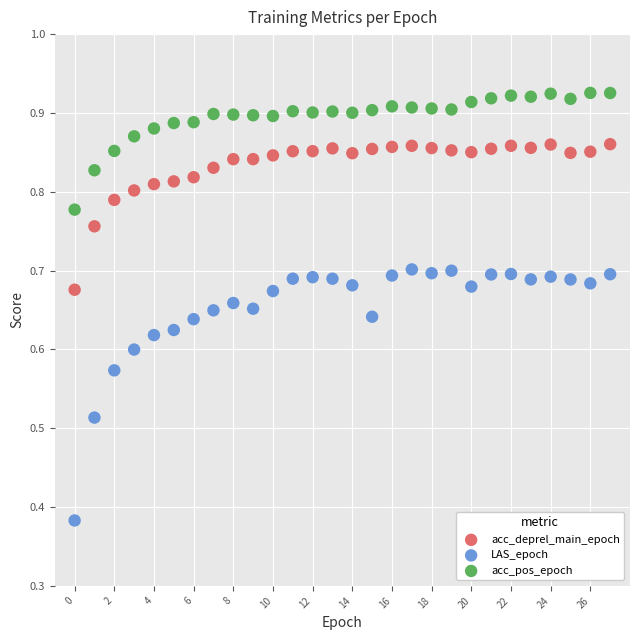

What are all the series names shown in the legend?

acc_deprel_main_epoch, LAS_epoch, acc_pos_epoch